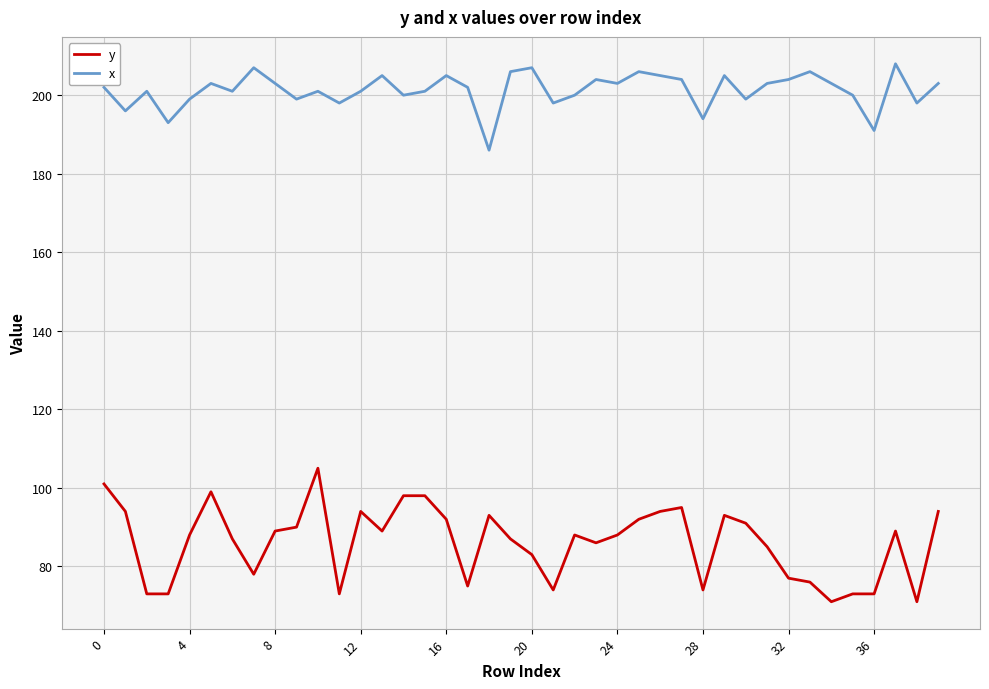

Which series has the widest spread of values?

y